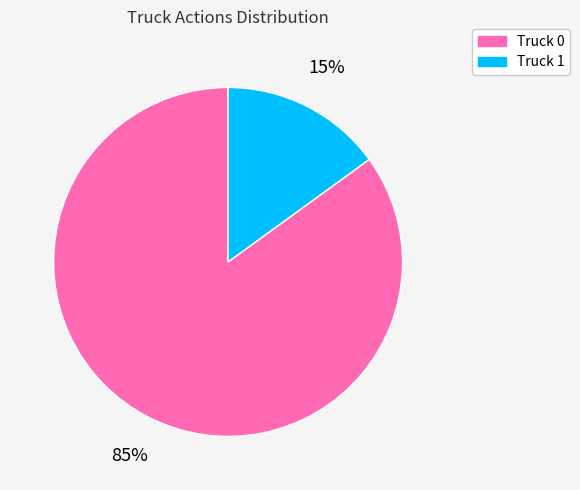

What is the majority slice?

Truck 0